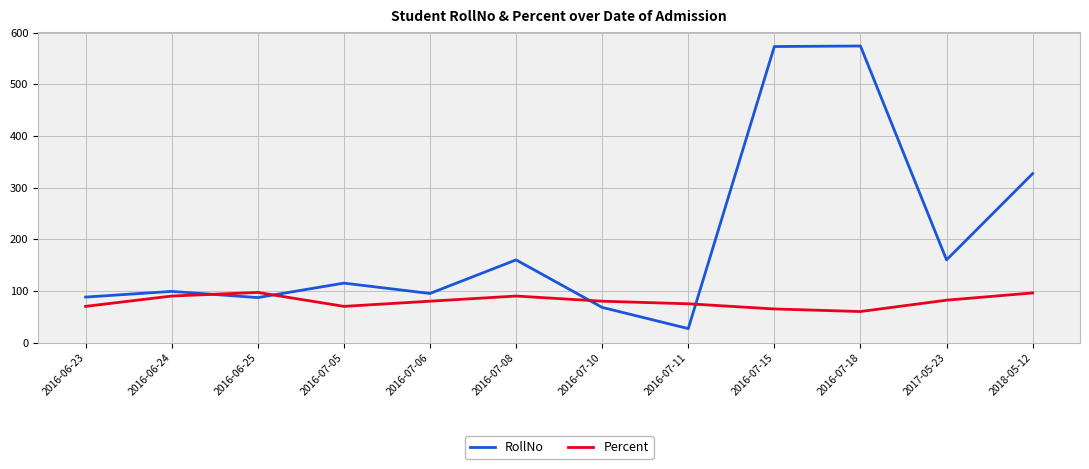

Where is the first local maximum for RollNo?

2016-06-24